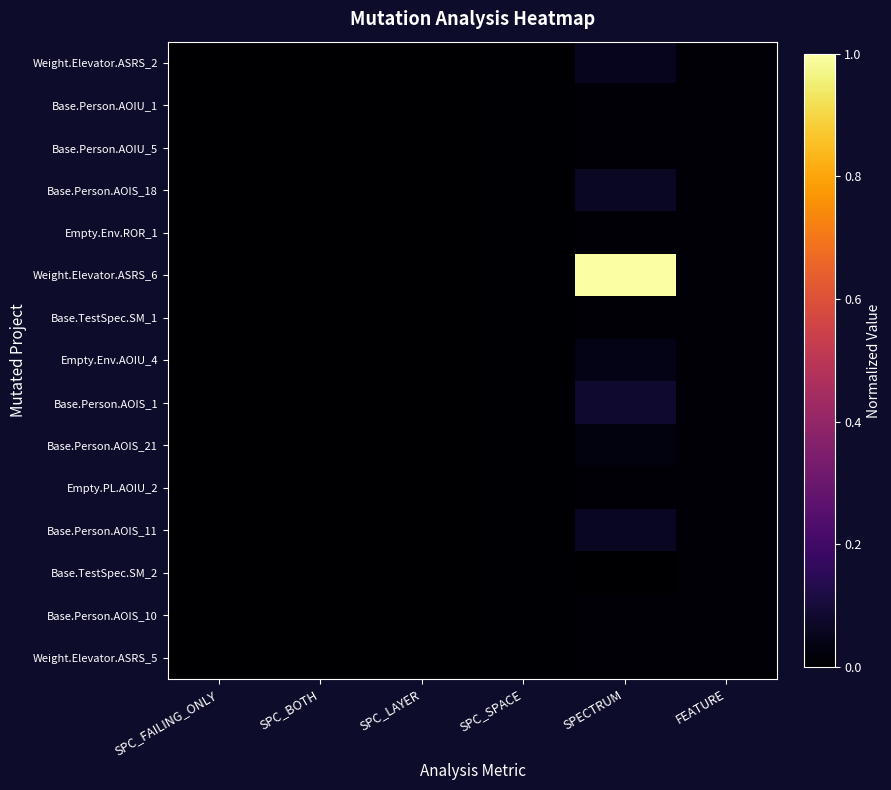

Which series has the largest total across all categories?

Weight.Elevator.ASRS_6